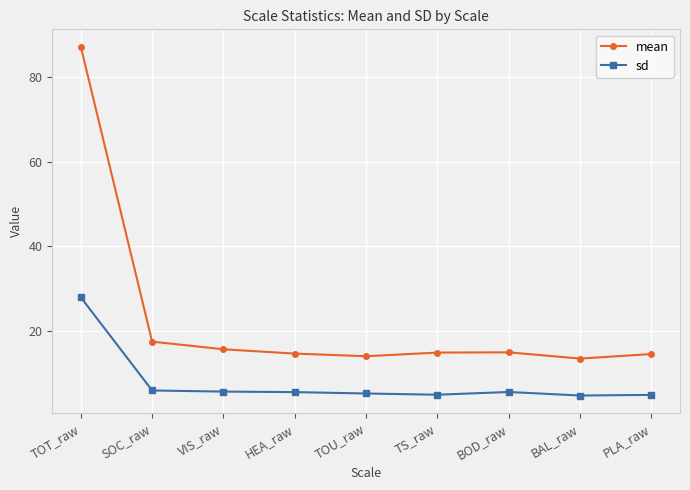

Is the value of sd at BOD_raw greater than the value of mean at TS_raw?

No